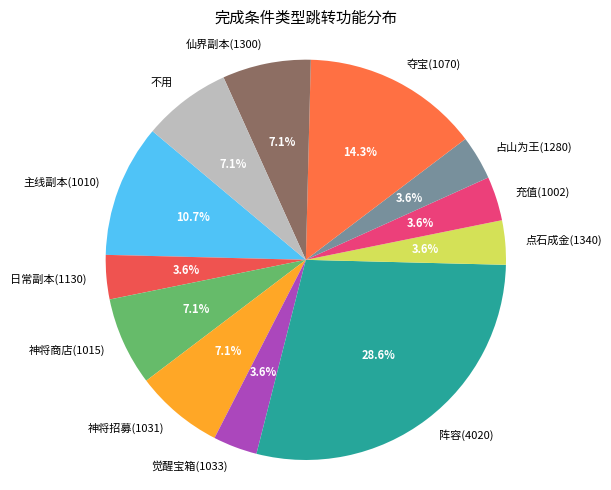

Count the number of slices in the pie.

12